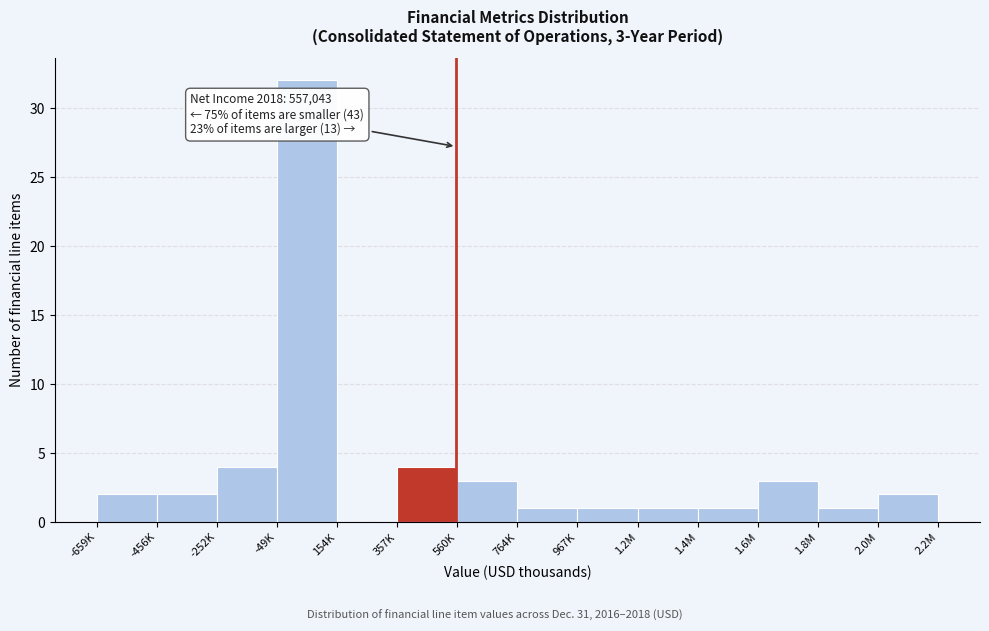

Reading left to right, extract all data points from this chart.

-659K=2	-456K=2	-252K=4	-49K=32	154K=0	357K=4	560K=3	764K=1	967K=1	1.2M=1	1.4M=1	1.6M=3	1.8M=1	2.0M=2